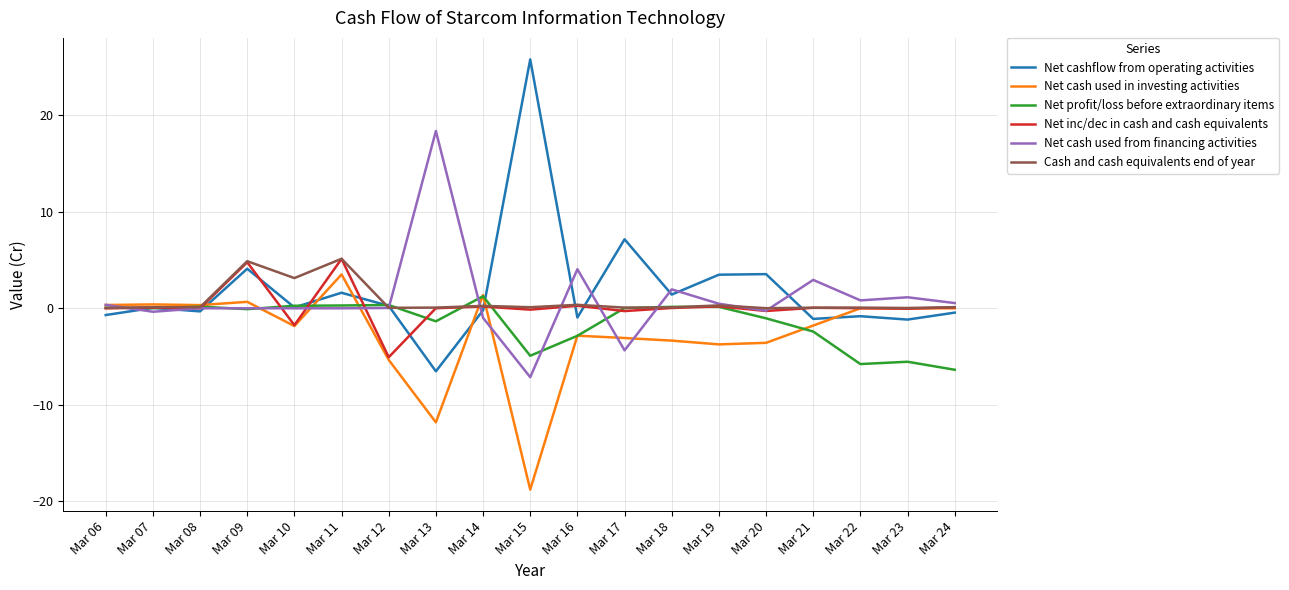

In Net profit/loss before extraordinary items, how many points are lower than both neighbors (excluding endpoints)?

5